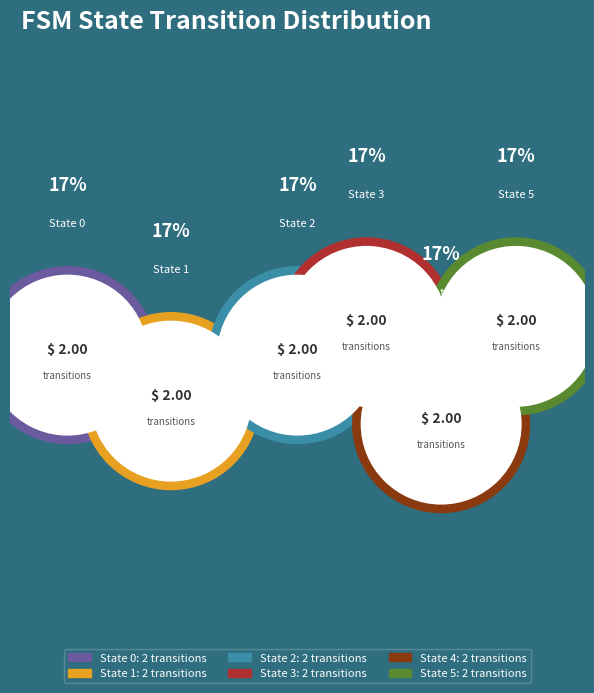

What is the smallest slice in the pie chart?

State 0